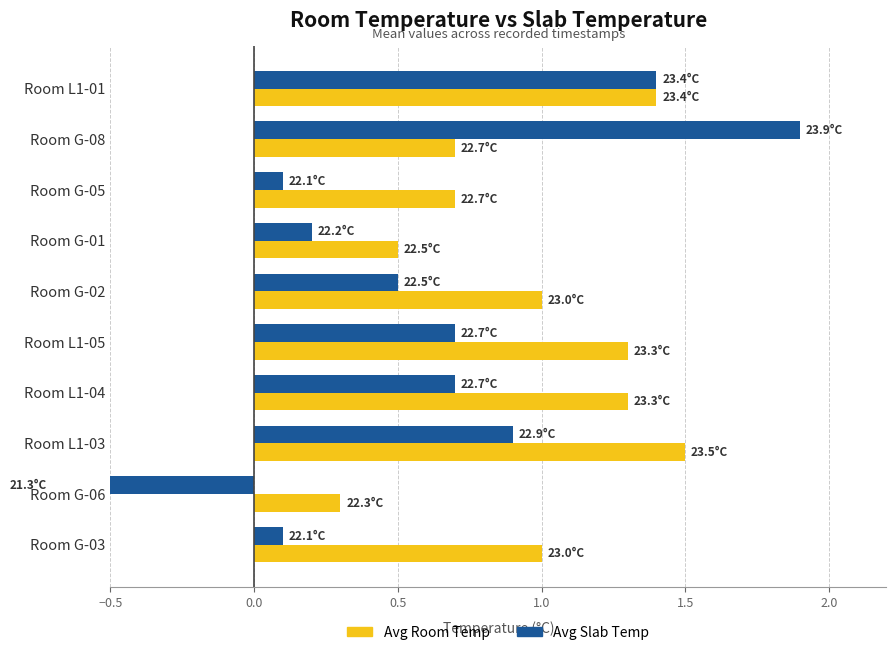

Reading left to right, list all the values displayed in this chart.

Avg Room Temp: 1.0	0.3	1.5	1.3	1.3	1.0	0.5	0.7	0.7	1.4
Avg Slab Temp: 0.1	-0.7	0.9	0.7	0.7	0.5	0.2	0.1	1.9	1.4